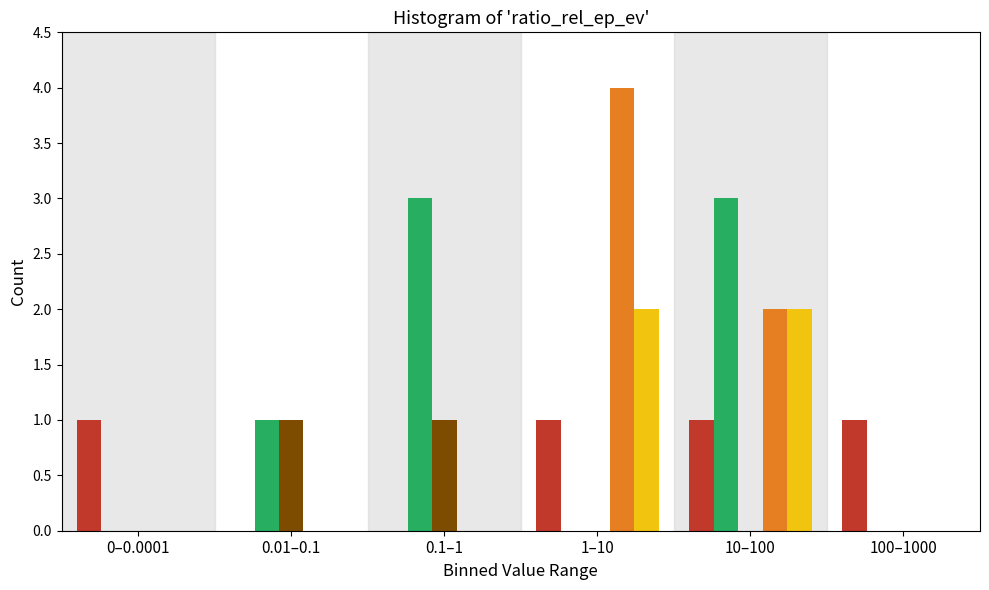

At which category is the sum across all series the highest?

10–100